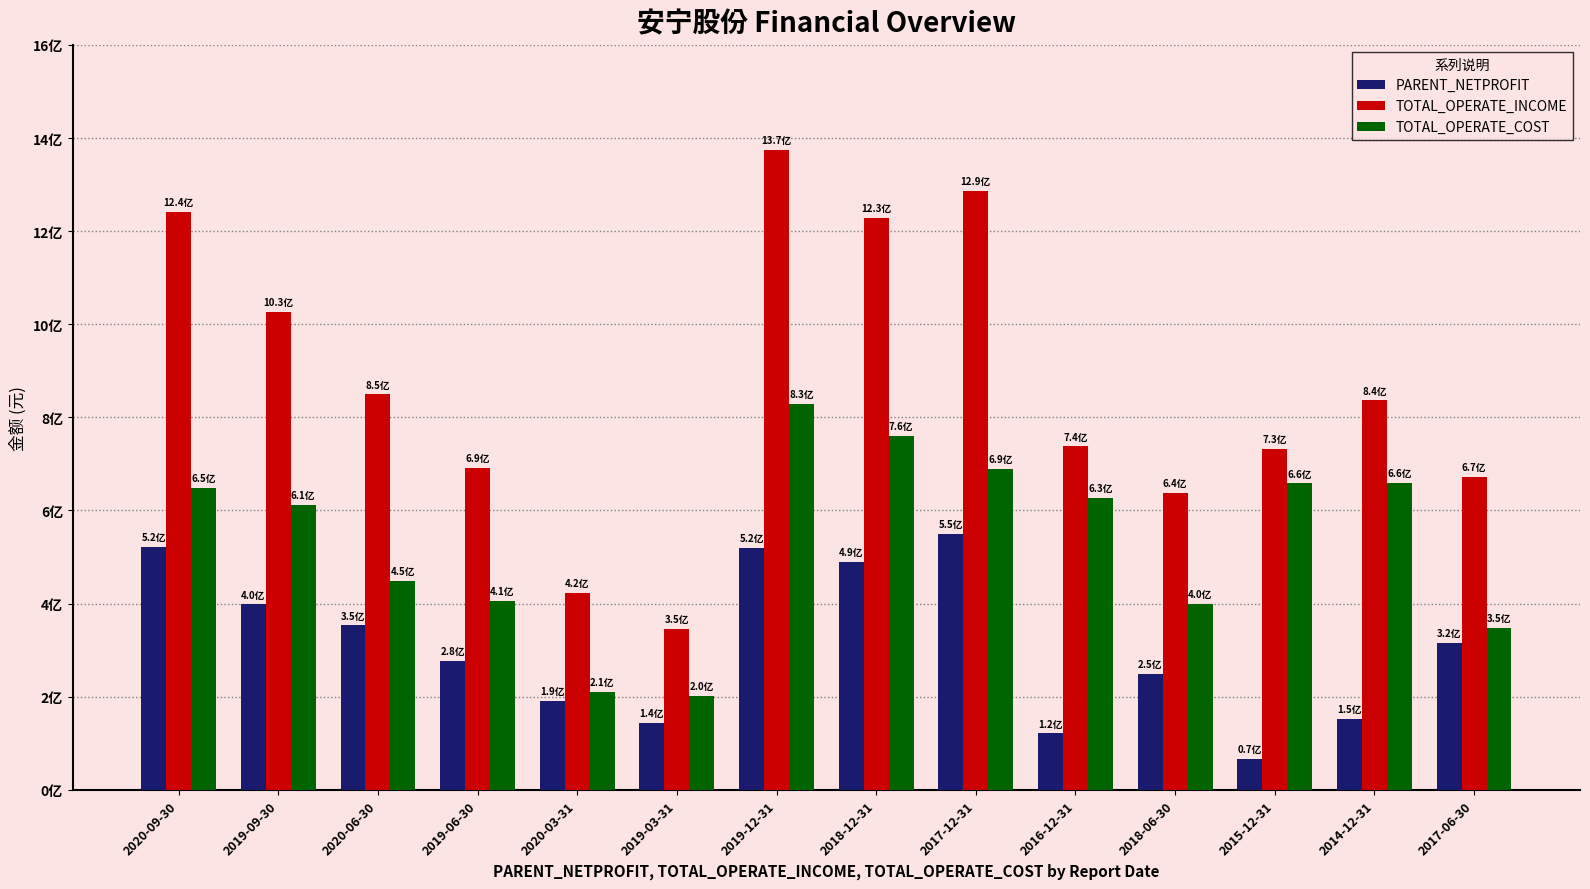

Are the bars grouped side by side (vs. stacked)?

Yes